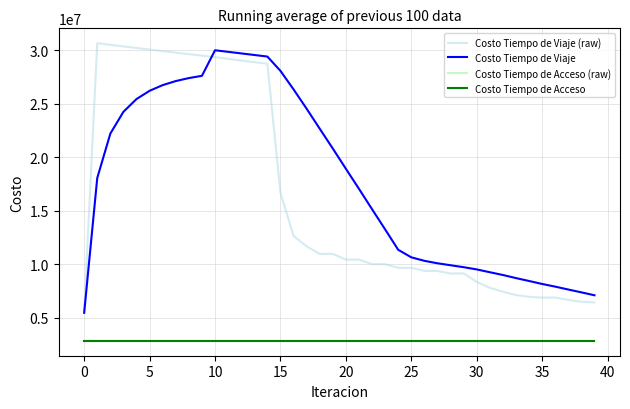

What is the greatest value displayed?

30645924.6